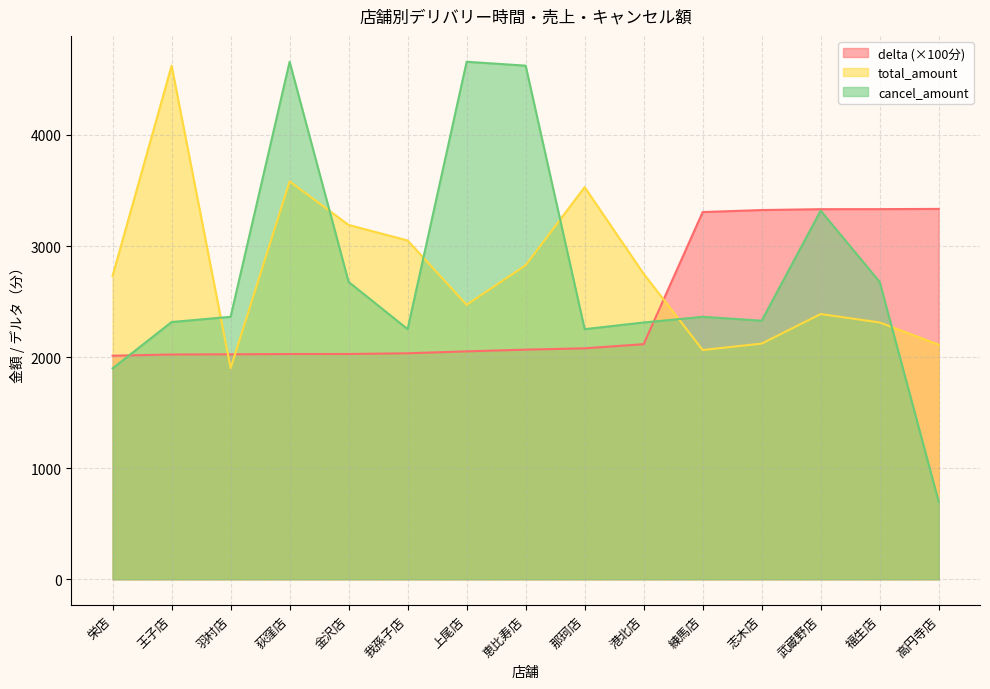

What is the difference between the cancel_amount values at 荻窪店 and 練馬店?

2296.0